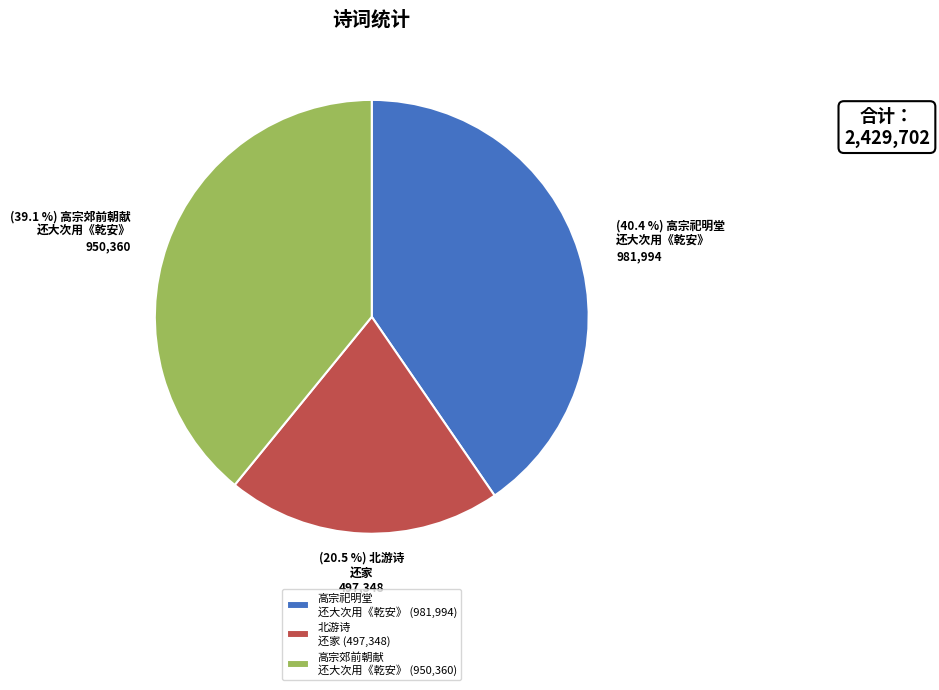

Does 高宗祀明堂 还大次用《乾安》 (981,994) represent more than half of the total?

No